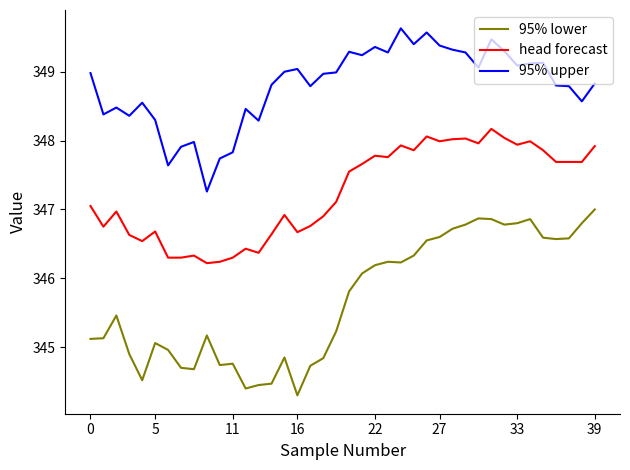

What is the difference between the maximum and minimum values in the 95% lower series?

2.7